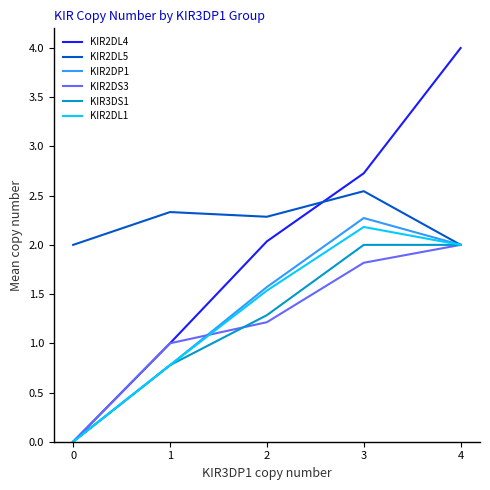

At how many categories does at least one series exceed 0?

5